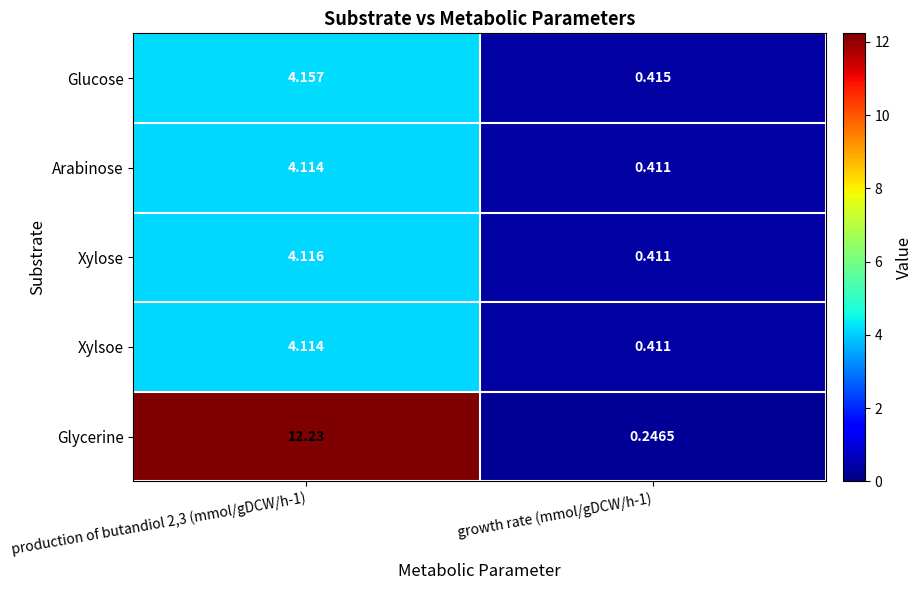

Which series has the widest spread of values?

Glycerine